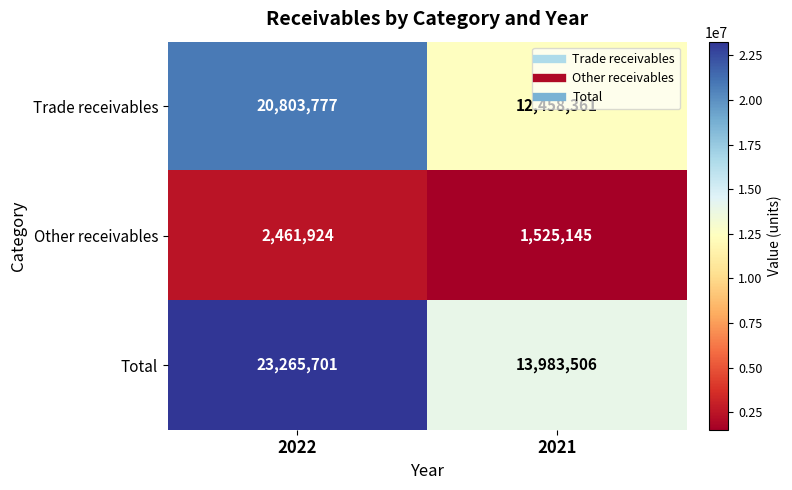

What is the total value across all series at 2021?

27967012